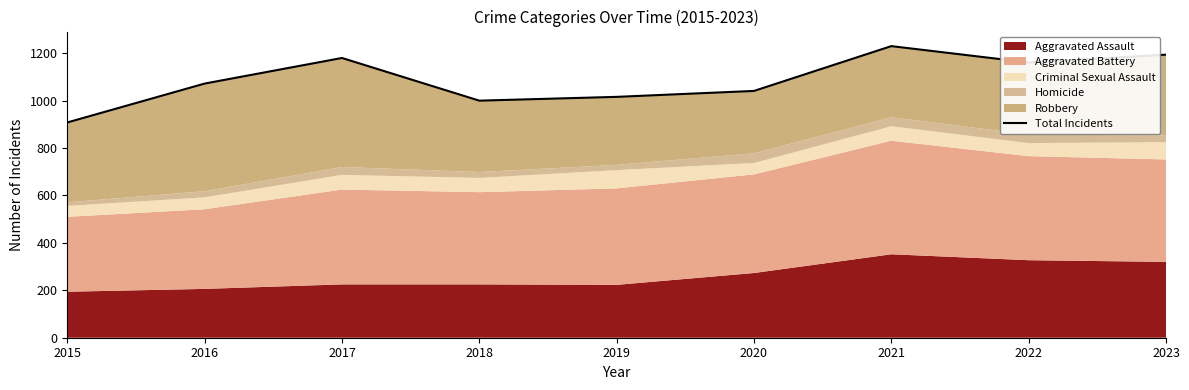

True or false: the data shows 1016 at 2019.

True